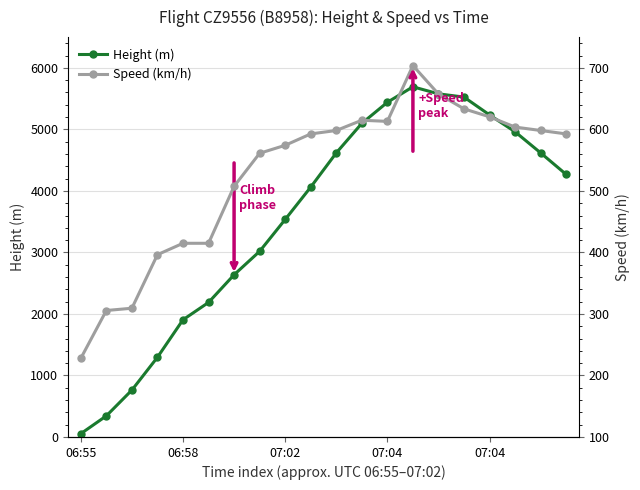

Which series changed the most between 11 and 14?

Height (m)